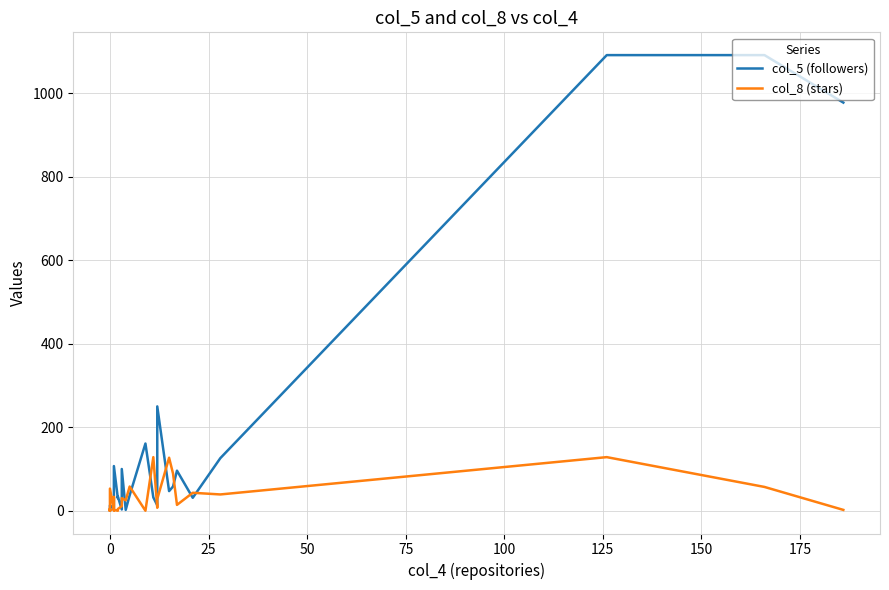

After their last crossing, which series has the higher values: col_5 (followers) or col_8 (stars)?

col_5 (followers)